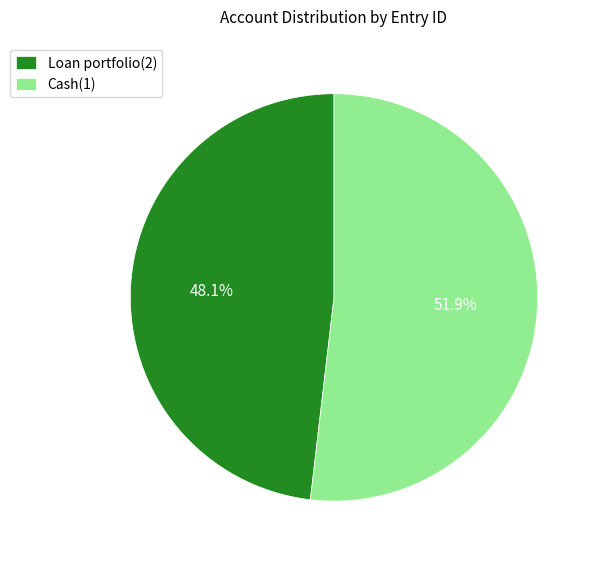

Count the number of slices in the pie.

2